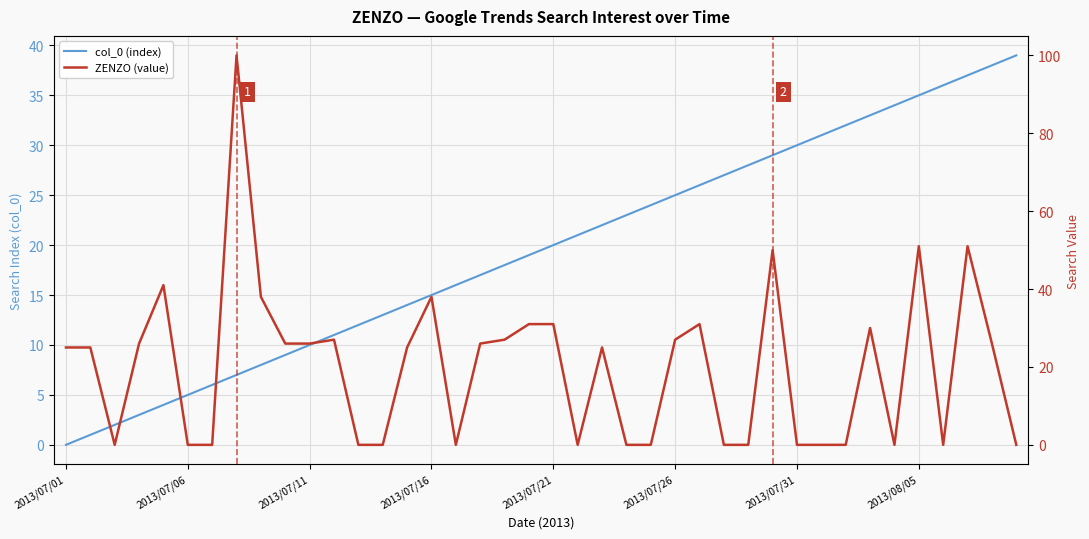

What is the difference between the maximum and second lowest values in the col_0 (index) series?

38